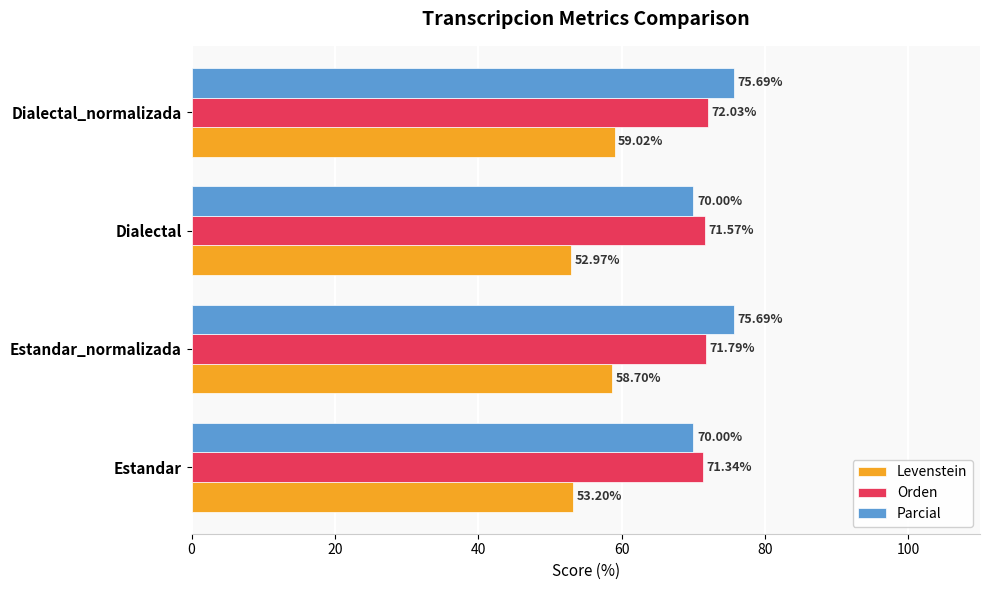

What is the highest value of the Orden series?

72.0